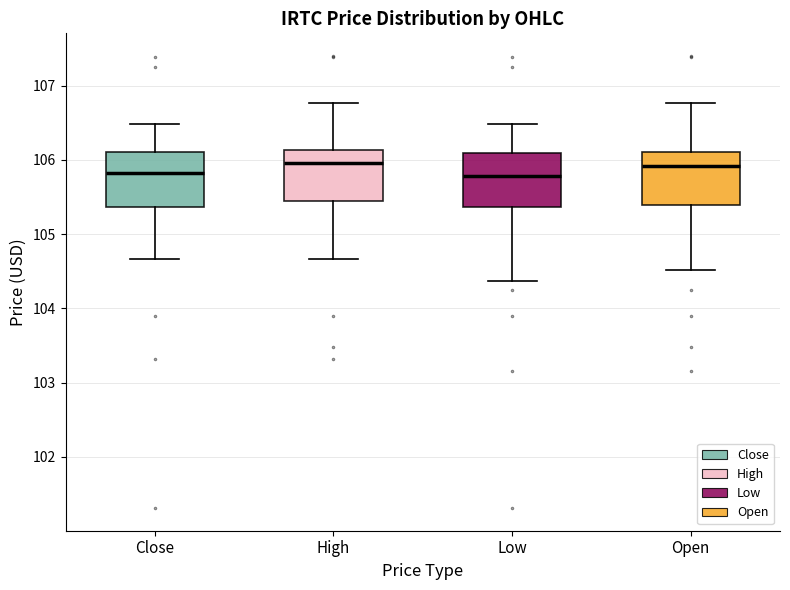

Reading left to right, read every box against the y-axis: the position of its median line, the range the box covers, and the ends of its whiskers. The values are not printed on the chart, so give them approximately, as read against the axis.

Close: median 105.8, box 105.4 to 106.1, whiskers 104.7 to 106.5
High: median 106.0, box 105.4 to 106.1, whiskers 104.7 to 106.8
Low: median 105.8, box 105.4 to 106.1, whiskers 104.4 to 106.5
Open: median 105.9, box 105.4 to 106.1, whiskers 104.5 to 106.8